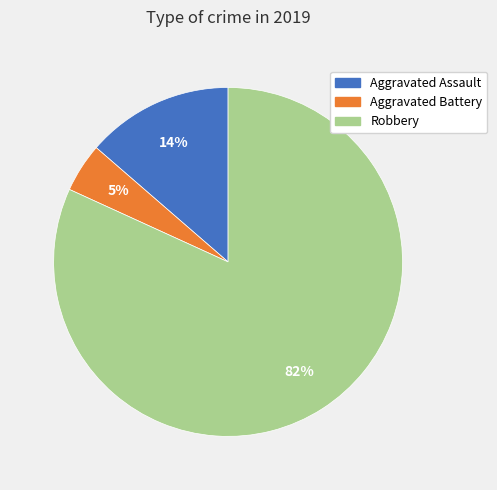

How many segments does this pie chart have?

3